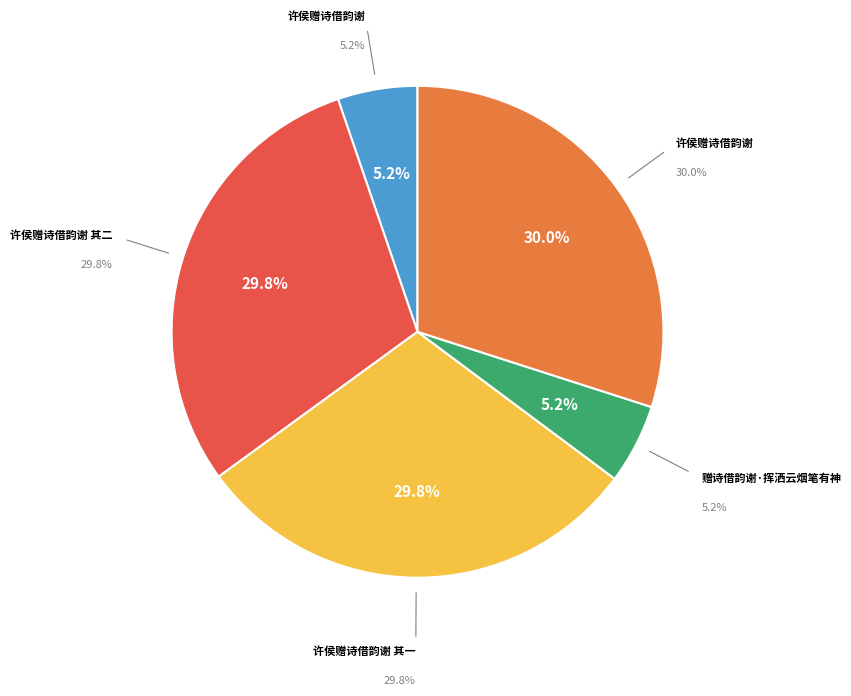

What percentage is the 许侯赠诗借韵谢 其二 slice, to the nearest percent?

30%